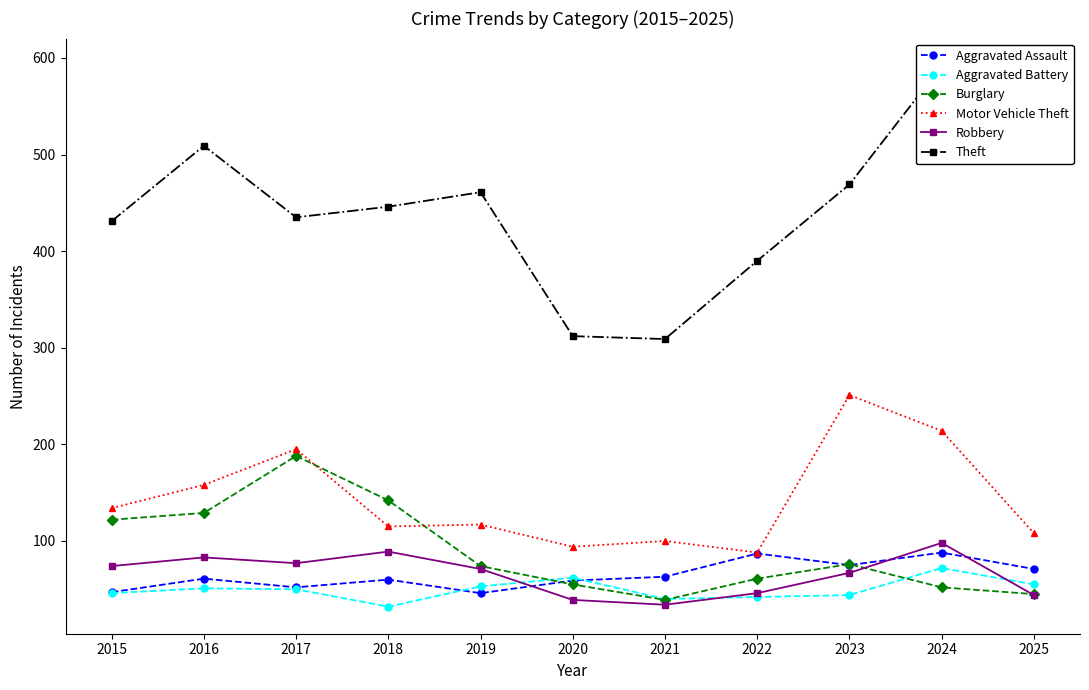

At which label is Aggravated Battery closest to 52?

2016